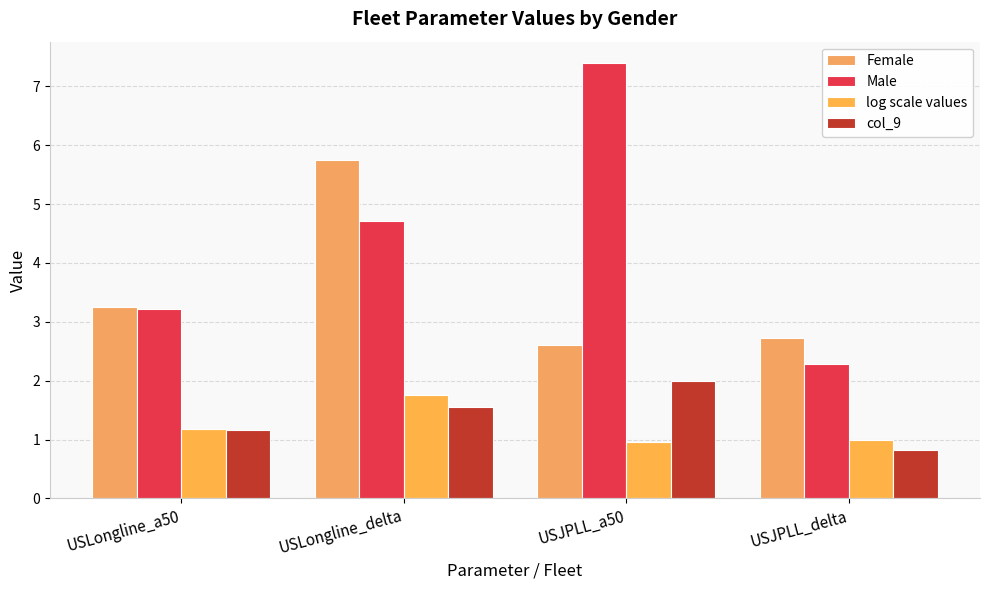

Reading right to left, extract all data points from this chart.

Female: 2.7	2.6	5.8	3.3
Male: 2.3	7.4	4.7	3.2
log scale values: 1.0	1.0	1.8	1.2
col_9: 0.8	2.0	1.6	1.2